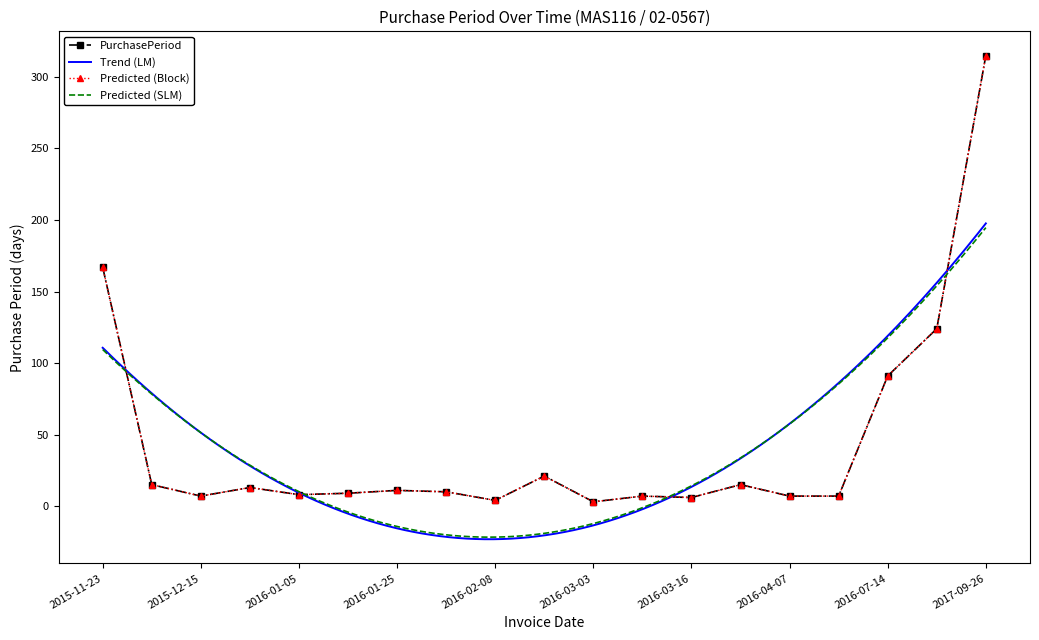

At which label is the value closest to 159?

2015-11-23